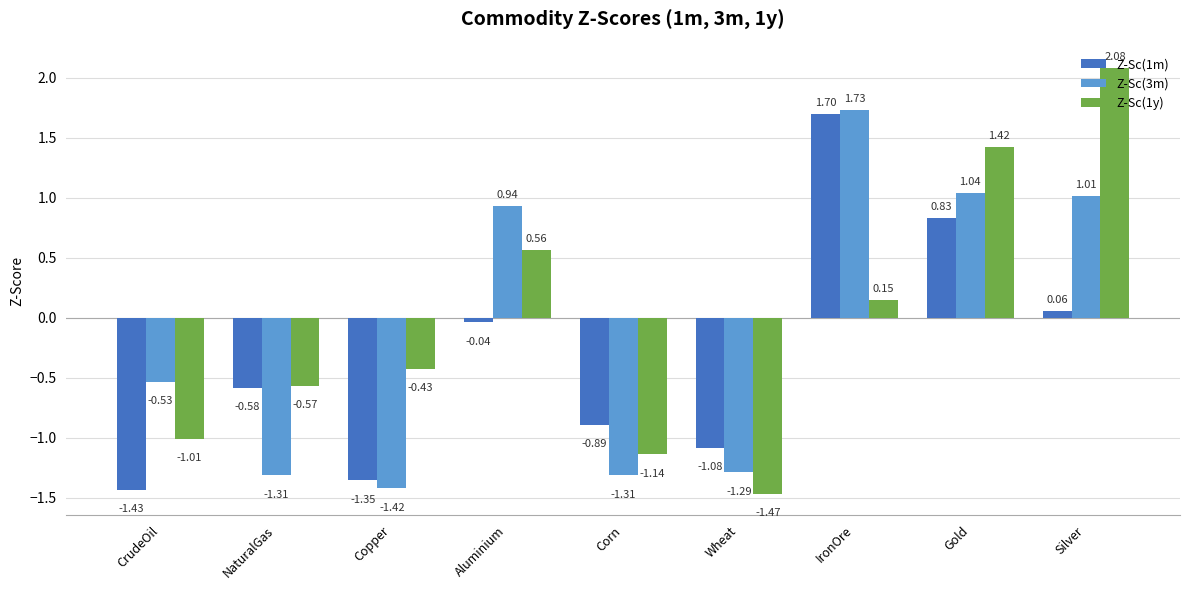

What are all the series names shown in the legend?

Z-Sc(1m), Z-Sc(3m), Z-Sc(1y)